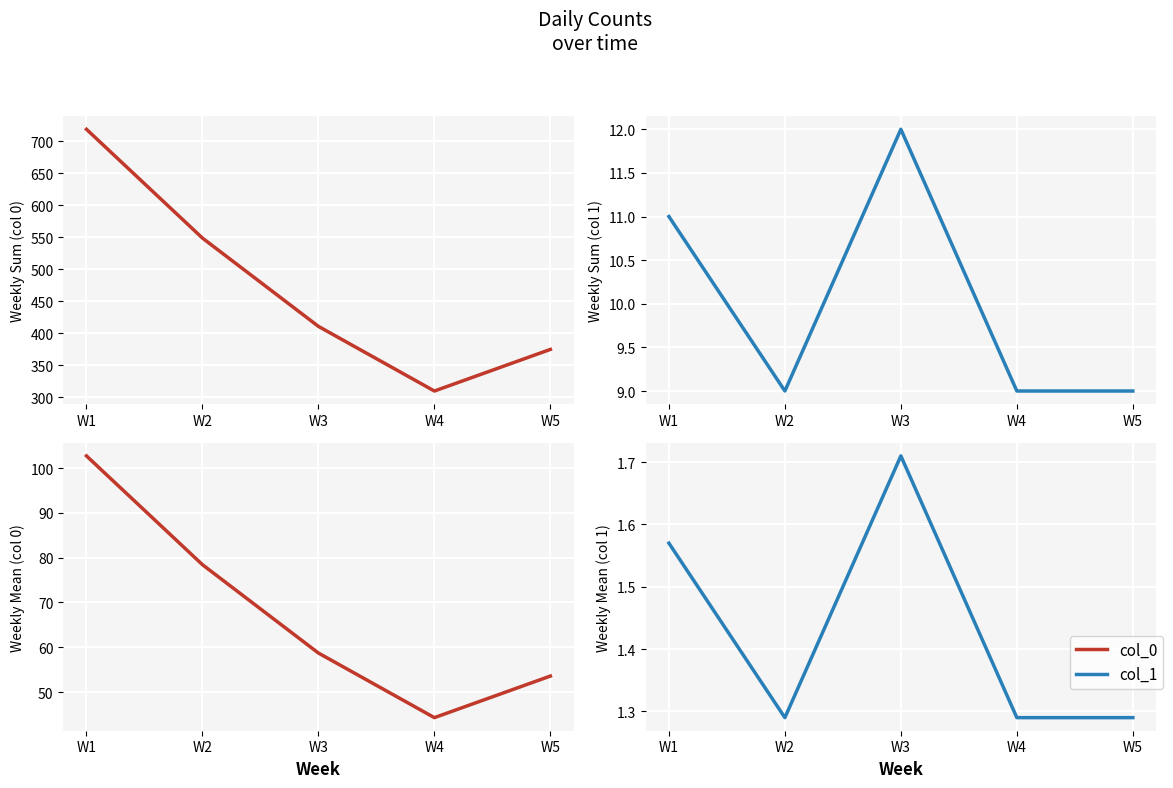

Count the col_1 (mean) values in the range 1 to 2.

5